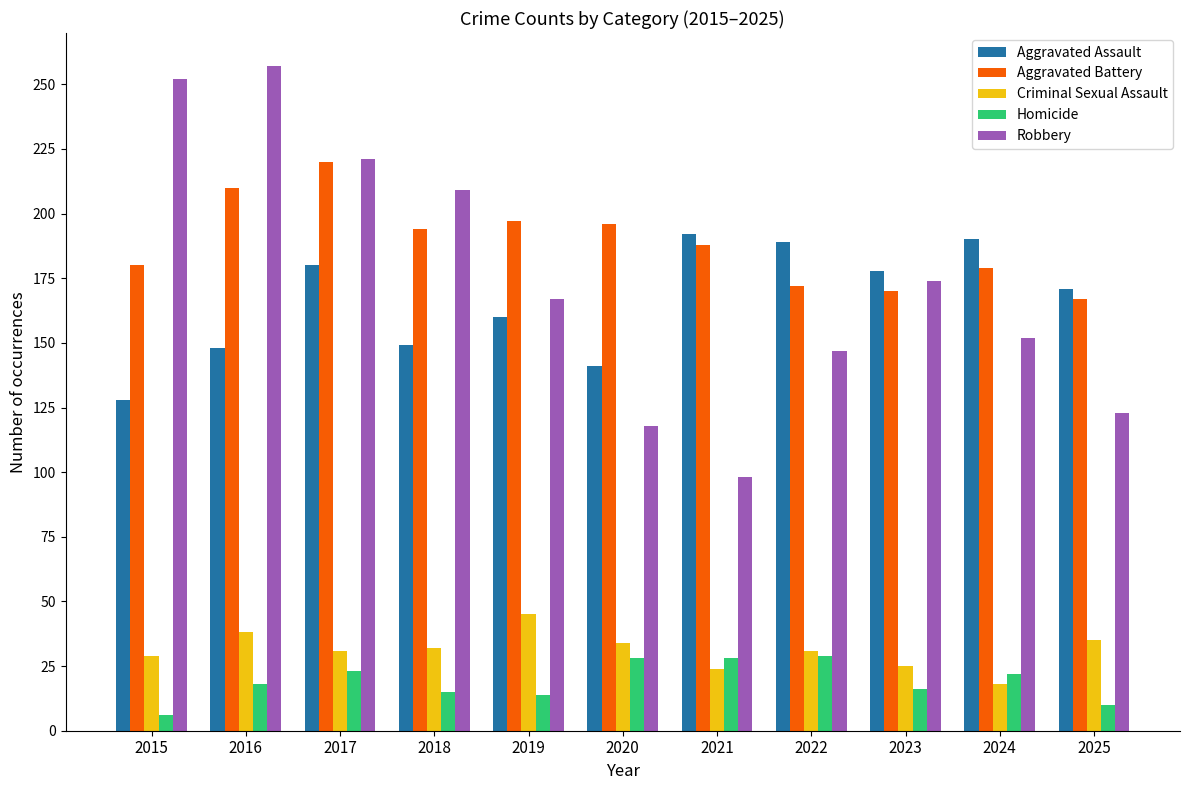

Does the chart contain stacked bars?

No